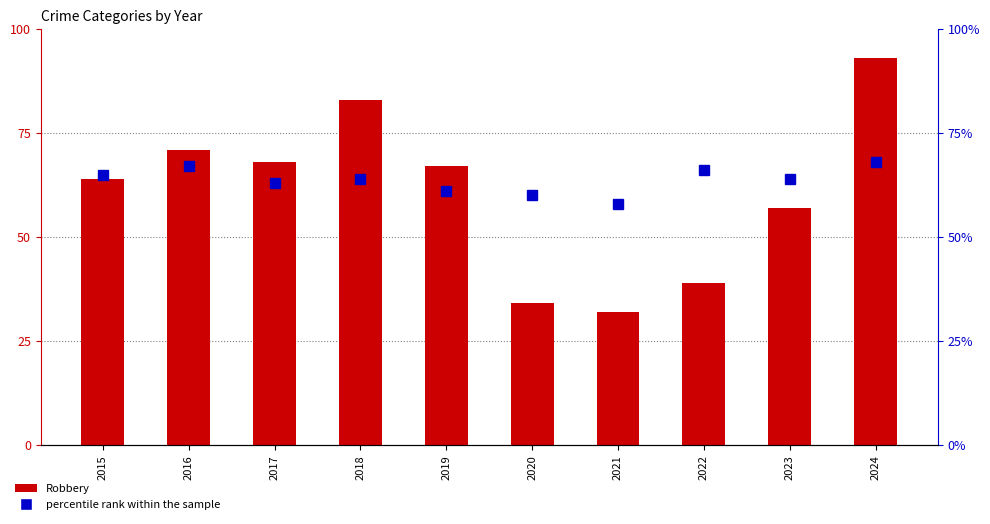

Between 2015 and 2021, which series saw the biggest shift?

Robbery